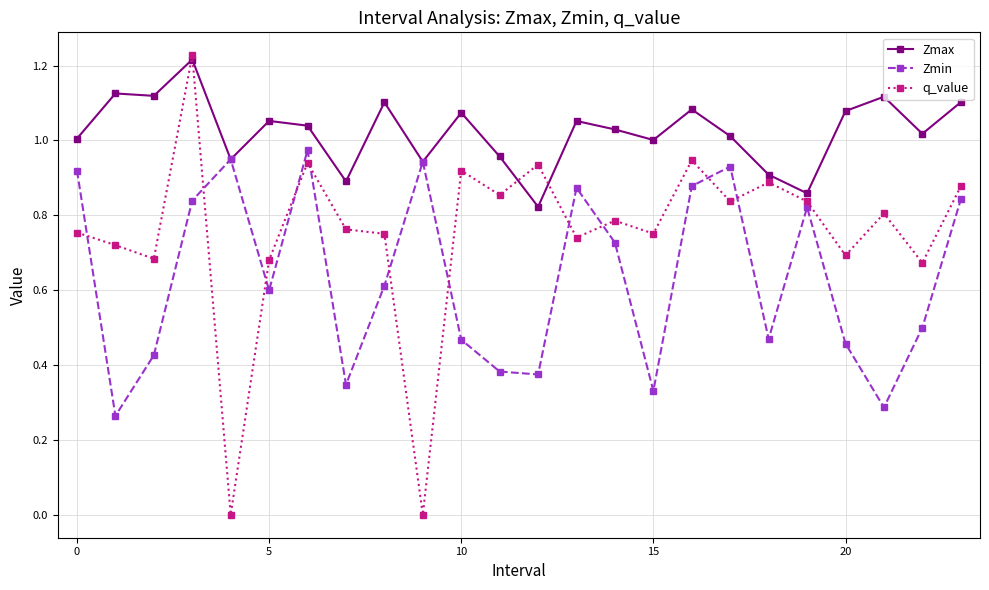

After their last crossing, which series has the higher values: Zmin or q_value?

q_value